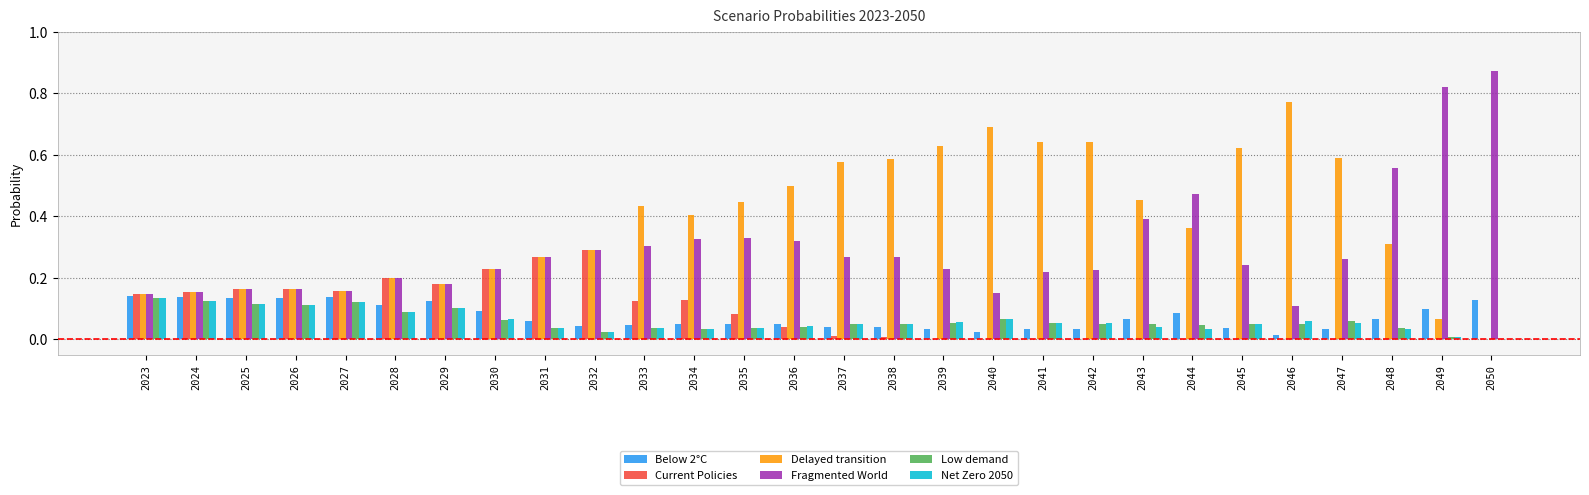

Which label corresponds to the largest value in the chart?

2050